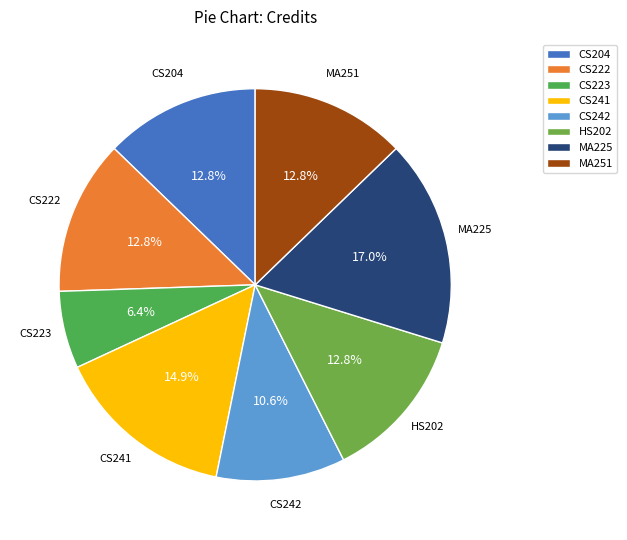

To the nearest percent, what is the difference between the CS223 and CS204 slice percentages?

6%